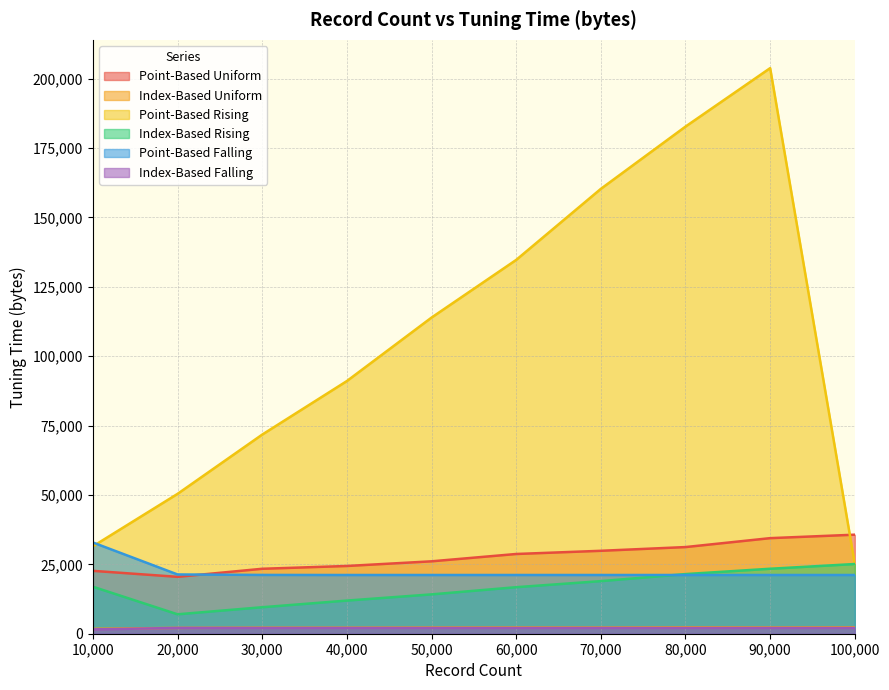

At which category is the sum across all series the highest?

90,000